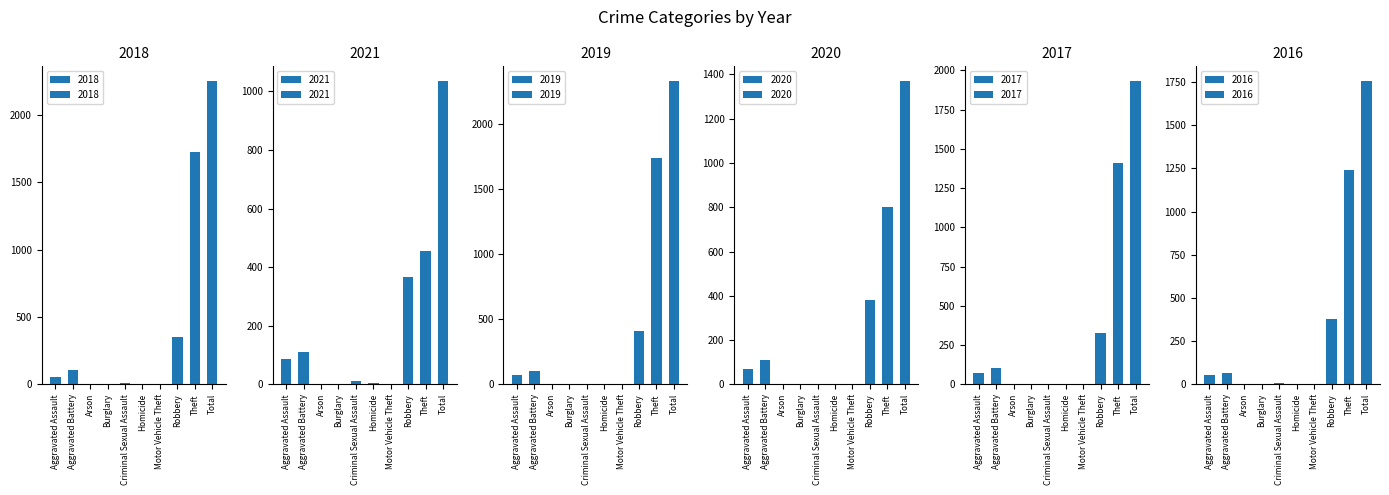

Reading left to right, extract all data points from this chart.

2018: 57	107	1	0	8	1	1	350	1724	2249
2021: 87	109	2	1	10	4	1	366	454	1034
2019: 69	101	1	1	4	1	0	411	1741	2329
2020: 69	109	1	0	2	2	2	382	801	1368
2017: 75	107	0	2	5	1	2	328	1409	1929
2016: 55	67	0	0	7	1	3	377	1242	1752